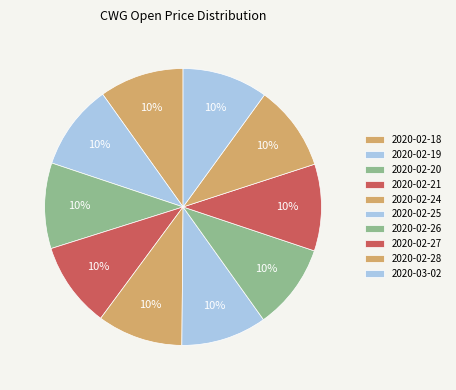

True or false: 2020-02-18 accounts for 10% of the total.

True